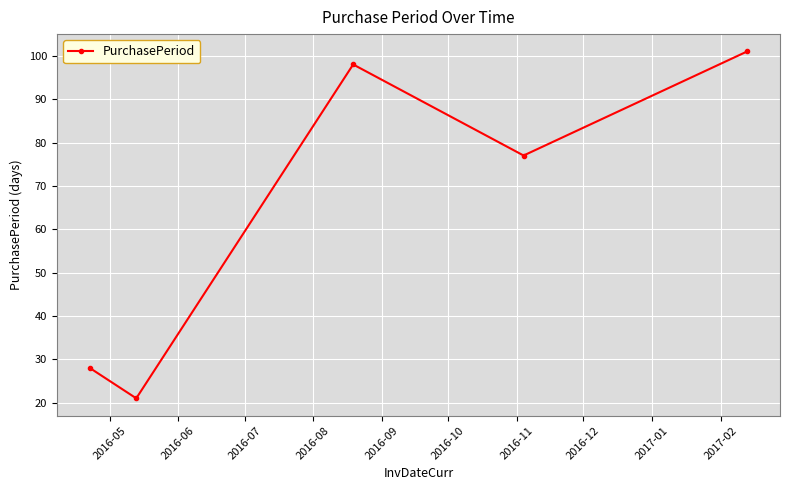

Is this an area chart (filled region under the line)?

No